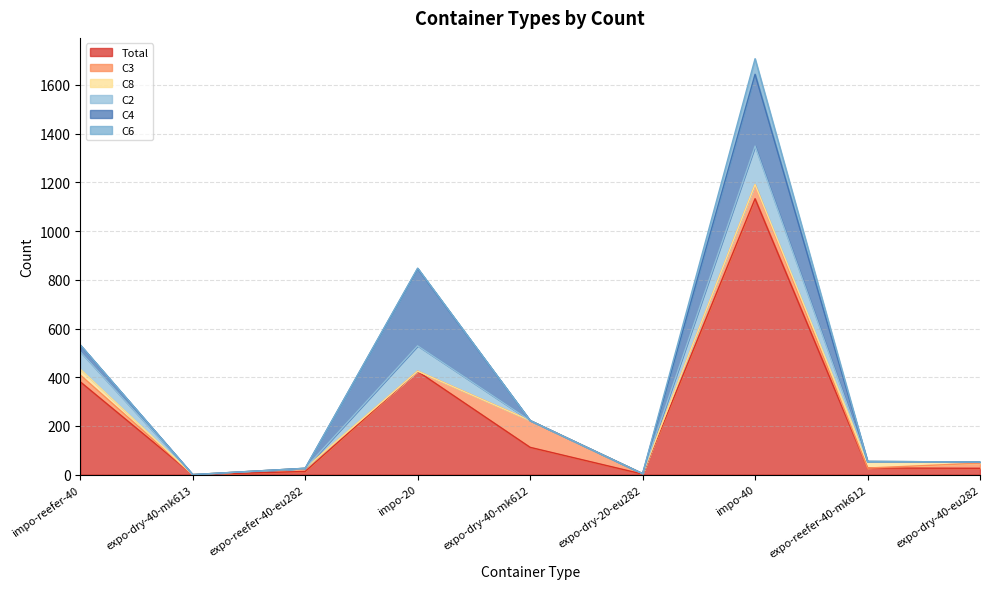

How many values in the C6 series exceed 0?

3